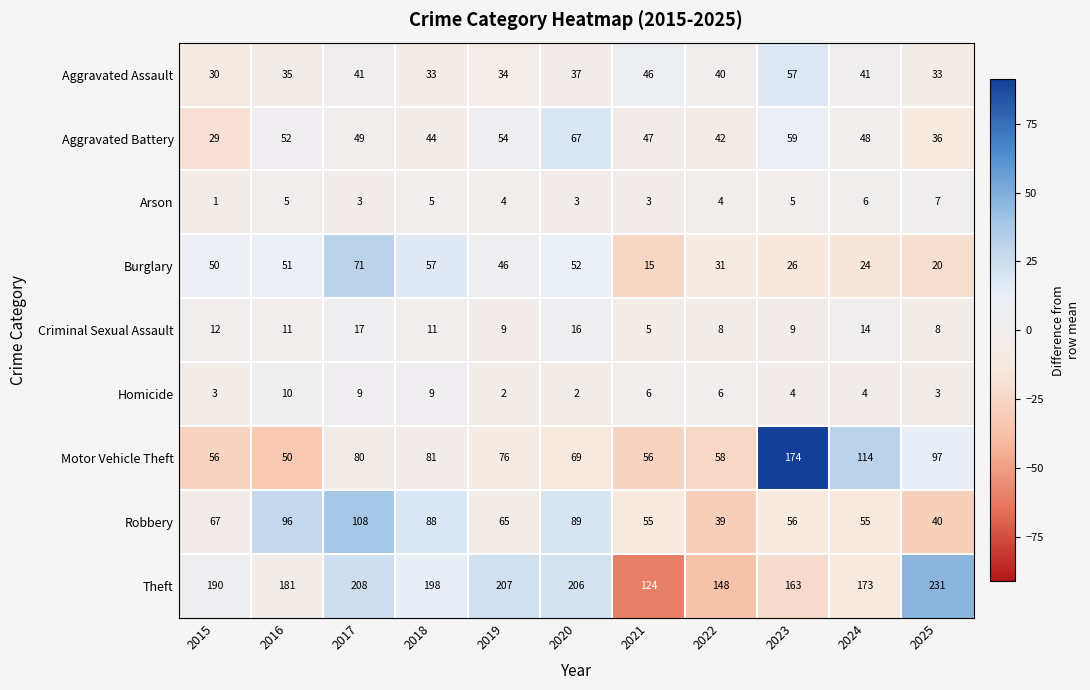

How many series are shown in this chart?

9